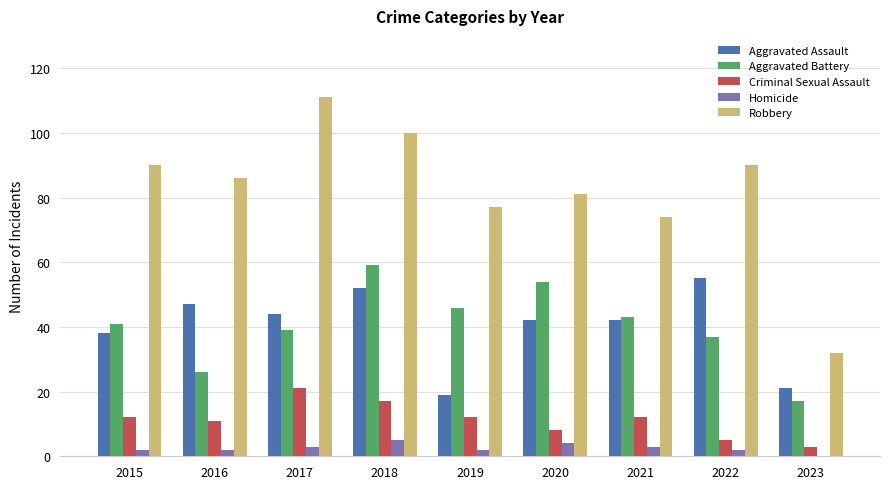

What is the total value across all series at 2018?

233